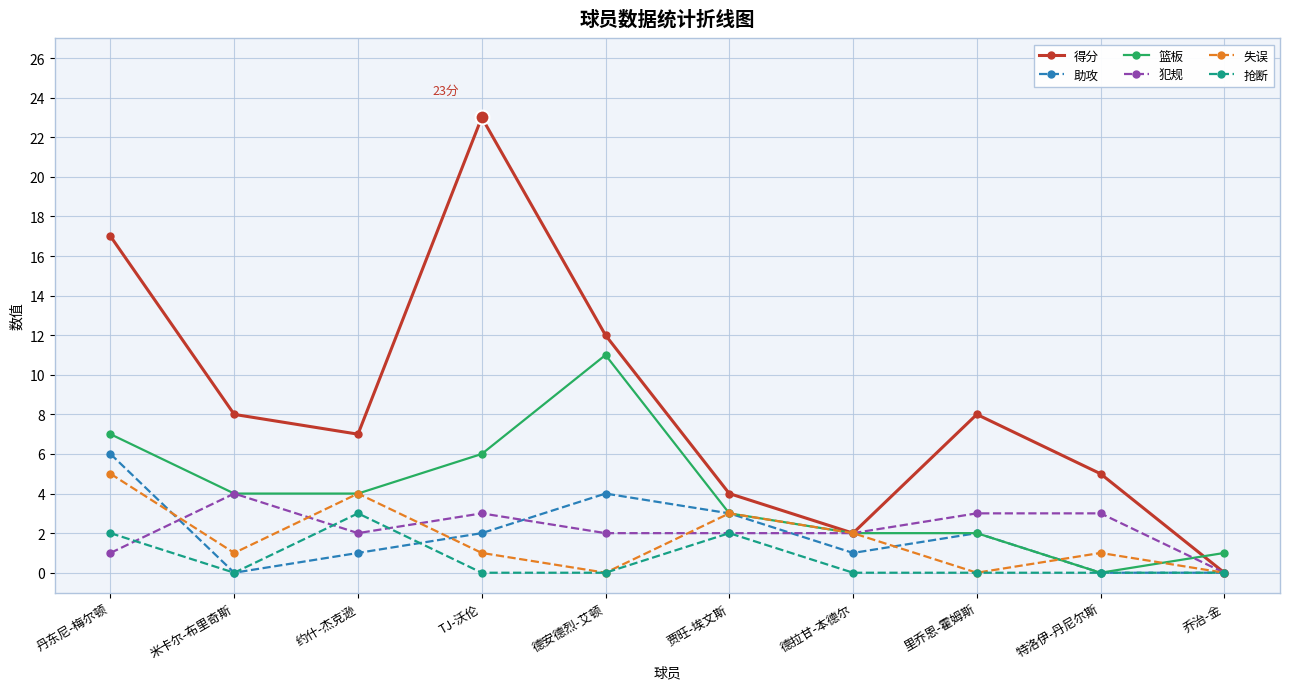

What is the greatest value displayed?

23